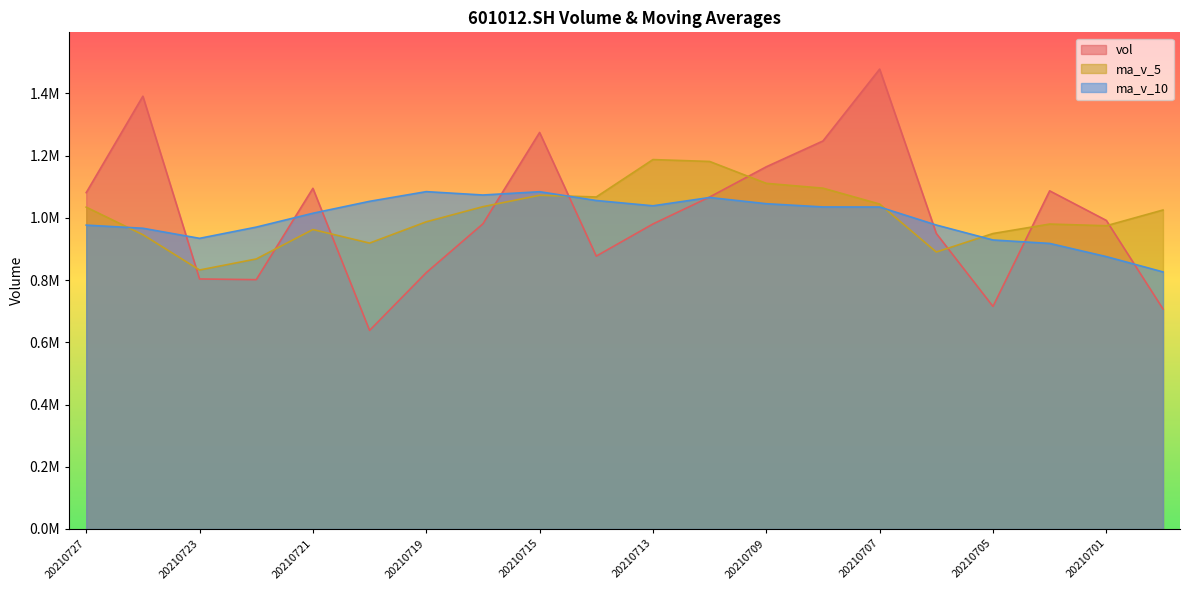

Reading left to right, list all the values displayed in this chart.

vol: 20210727=1080943.9	20210726=1390852.8	20210723=803540.6	20210722=801304.1	20210721=1094846.4	20210720=638204.4	20210719=823849.1	20210716=980786.3	20210715=1274373.7	20210714=876998.8	20210713=980266.0	20210712=1066938.3	20210709=1164085.8	20210708=1247019.2	20210707=1477927.4	20210706=949821.6	20210705=715234.5	20210702=1086764.2	20210701=991660.5	20210630=707115.8
ma_v_5: 20210727=1034297.6	20210726=945749.7	20210723=832348.9	20210722=867798.1	20210721=962412.0	20210720=918842.5	20210719=987254.8	20210716=1035872.6	20210715=1072532.5	20210714=1067061.6	20210713=1187247.3	20210712=1181158.4	20210709=1110817.7	20210708=1095353.4	20210707=1044281.6	20210706=890119.3	20210705=949584.3	20210702=979995.5	20210701=974617.5	20210630=1025183.9
ma_v_10: 20210727=976570.0	20210726=966502.2	20210723=934110.8	20210722=970165.3	20210721=1014736.8	20210720=1053044.9	20210719=1084206.6	20210716=1073345.2	20210715=1083942.9	20210714=1055671.6	20210713=1038683.3	20210712=1065371.4	20210709=1045406.6	20210708=1034985.5	20210707=1034732.8	20210706=976875.9	20210705=928799.0	20210702=917763.9	20210701=875363.9	20210630=826184.7